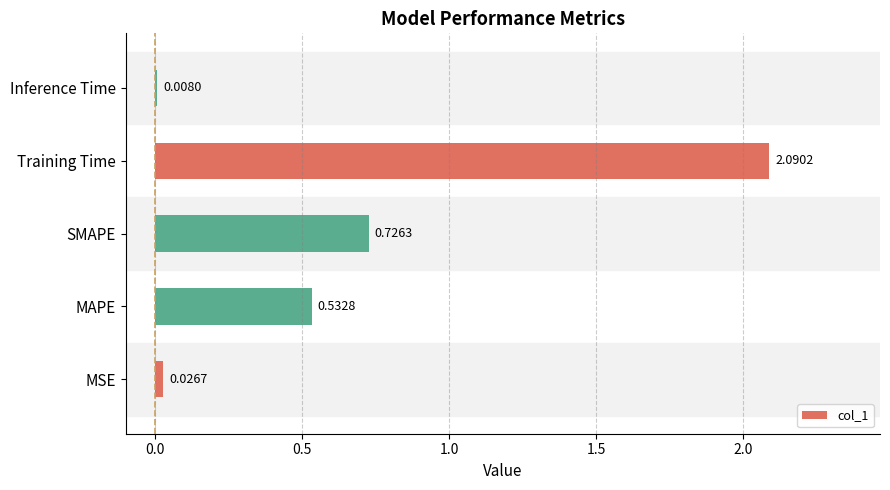

Between Inference Time and MAPE, which is larger?

MAPE